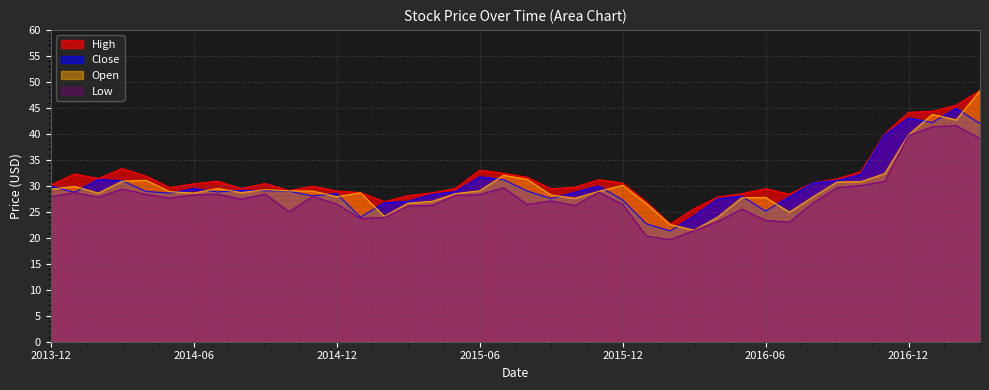

Rank the series at 2013-12 from highest to lowest value.

High, Close, Open, Low